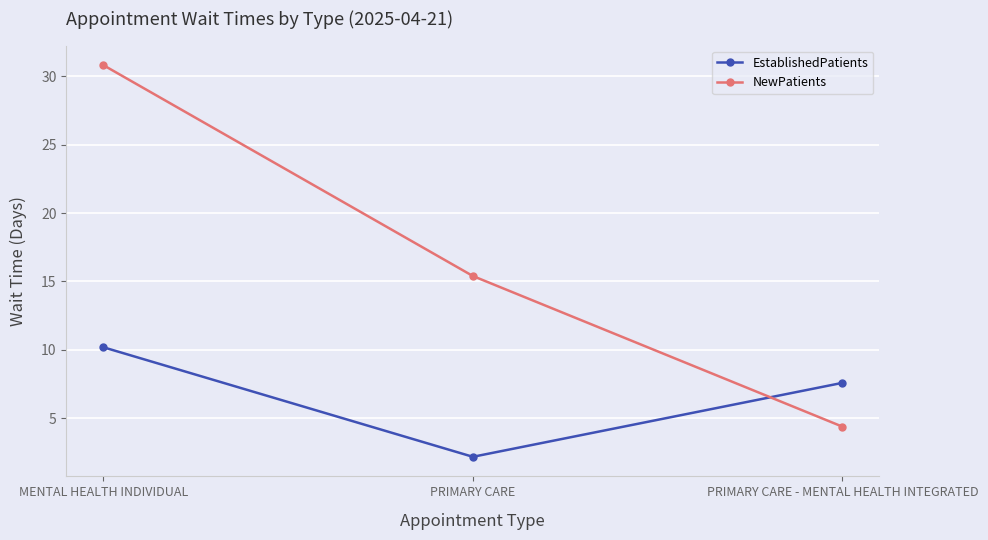

How many lines are shown in the chart?

2